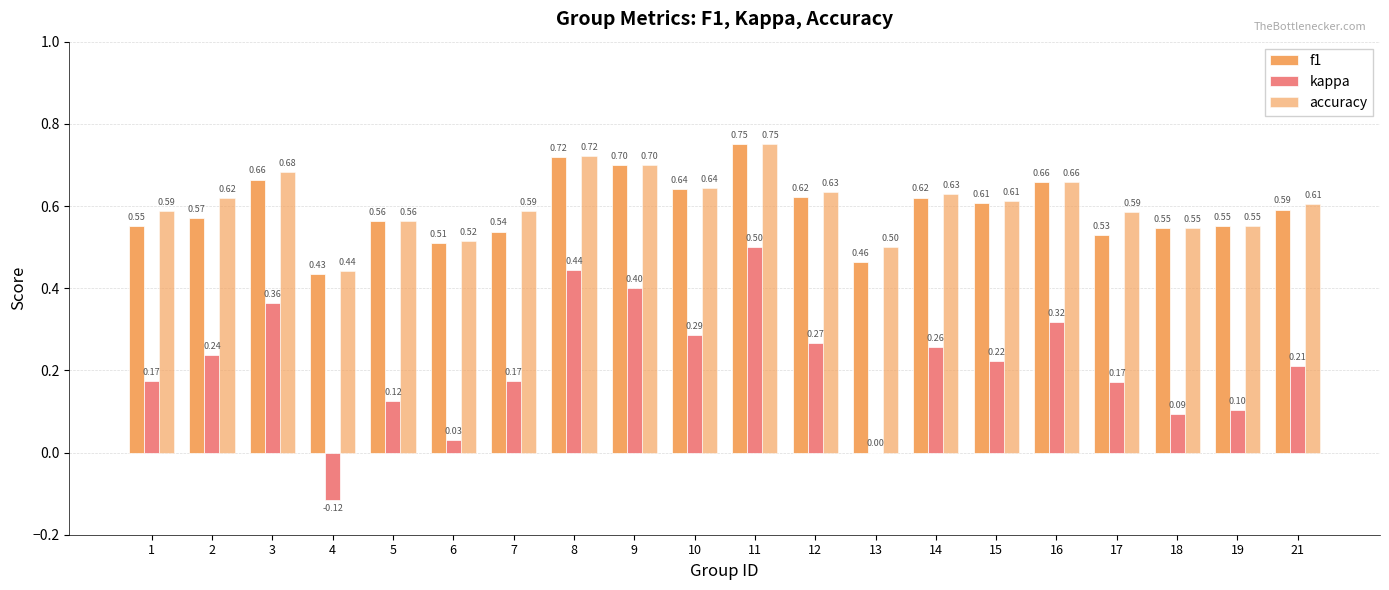

How many data points does each series have?

20